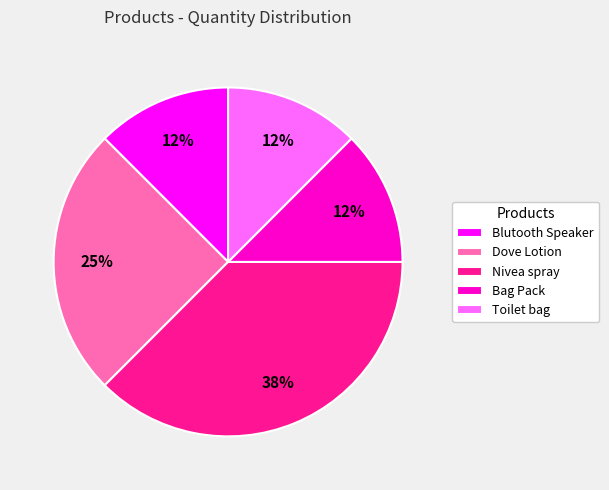

What is the largest slice in the pie chart?

Nivea spray